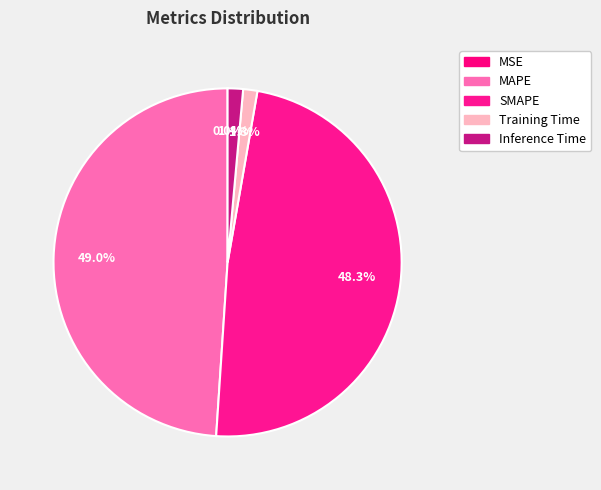

To the nearest percent, what is the difference between the largest and smallest slice percentages?

49%